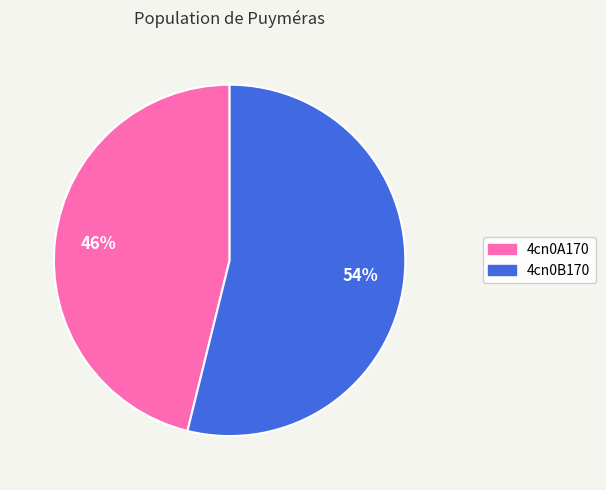

How many segments does this pie chart have?

2